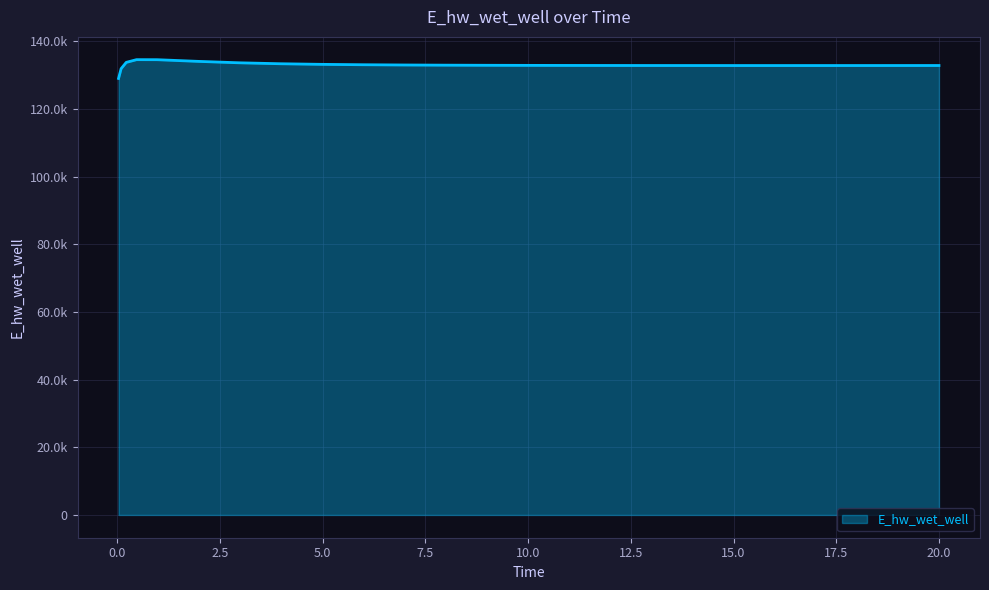

At which category does the data reach its first local peak?

0.46875